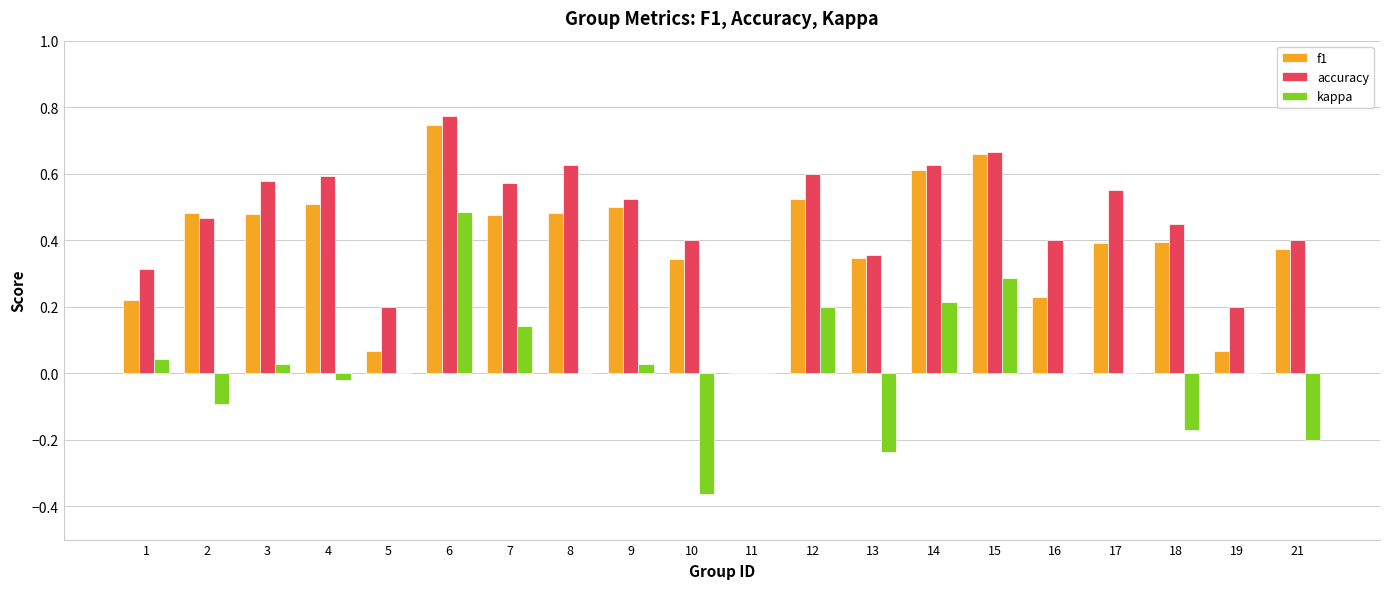

The accuracy series shows 0.9 at 7. True or false?

False